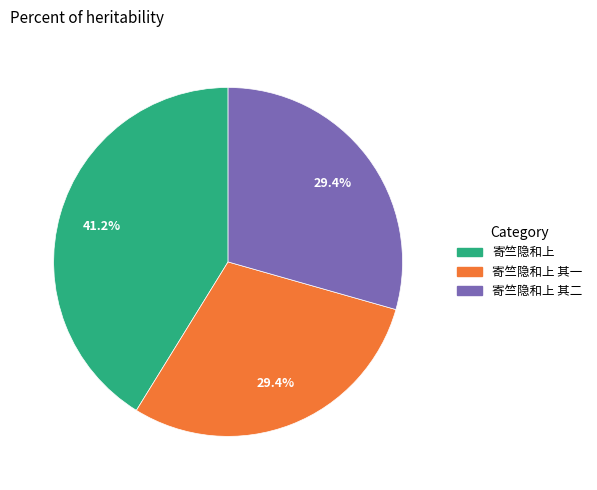

What percentage is the 寄竺隐和上 其二 slice, to the nearest percent?

29%